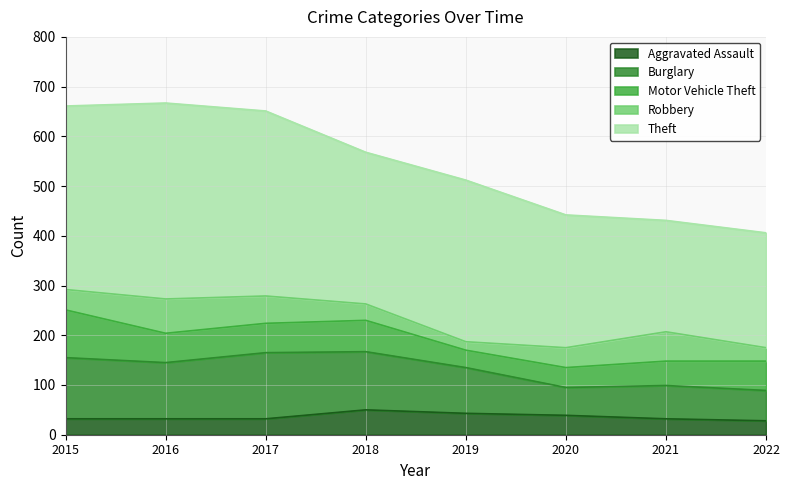

What are all the series names shown in the legend?

Aggravated Assault, Burglary, Motor Vehicle Theft, Robbery, Theft